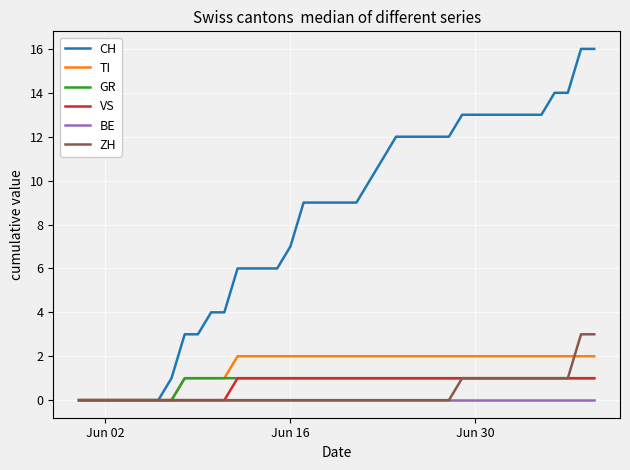

Reading right to left, transcribe all the data shown in this chart.

CH: 16	16	14	14	13	13	13	13	13	13	13	12	12	12	12	12	11	10	9	9	9	9	9	7	6	6	6	6	4	4	3	3	1	0	0	0	0	0	0	0
TI: 2	2	2	2	2	2	2	2	2	2	2	2	2	2	2	2	2	2	2	2	2	2	2	2	2	2	2	2	1	1	1	1	0	0	0	0	0	0	0	0
GR: 1	1	1	1	1	1	1	1	1	1	1	1	1	1	1	1	1	1	1	1	1	1	1	1	1	1	1	1	1	1	1	1	0	0	0	0	0	0	0	0
VS: 1	1	1	1	1	1	1	1	1	1	1	1	1	1	1	1	1	1	1	1	1	1	1	1	1	1	1	1	0	0	0	0	0	0	0	0	0	0	0	0
BE: 0	0	0	0	0	0	0	0	0	0	0	0	0	0	0	0	0	0	0	0	0	0	0	0	0	0	0	0	0	0	0	0	0	0	0	0	0	0	0	0
ZH: 3	3	1	1	1	1	1	1	1	1	1	0	0	0	0	0	0	0	0	0	0	0	0	0	0	0	0	0	0	0	0	0	0	0	0	0	0	0	0	0